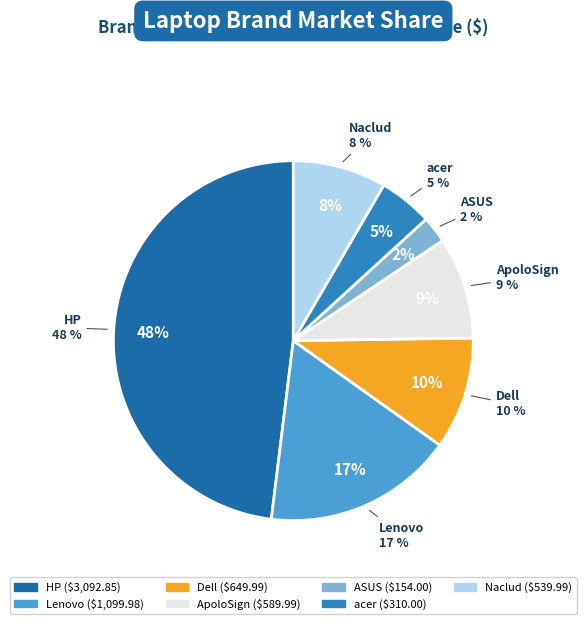

What is the largest slice in the pie chart?

HP